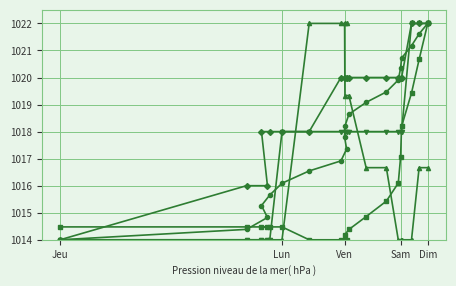

At which category is the sum across all series the highest?

Dim